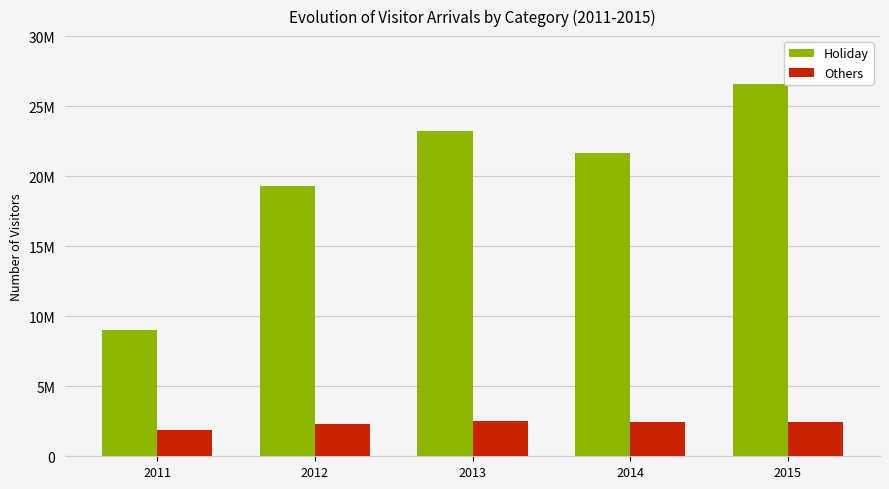

What is the average value of the Others series?

2312578